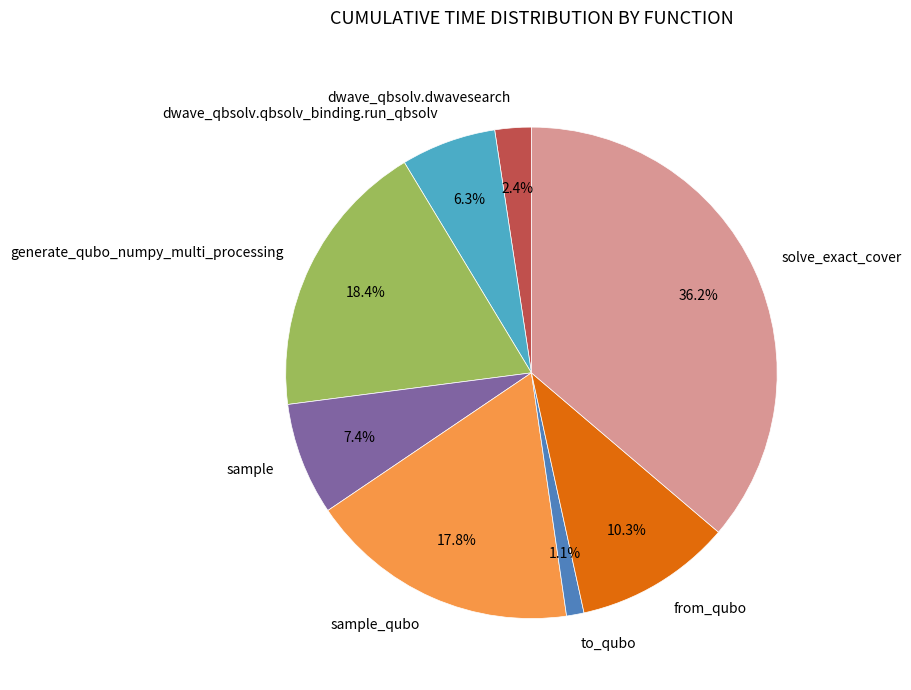

Is dwave_qbsolv.dwavesearch the majority of the pie?

No